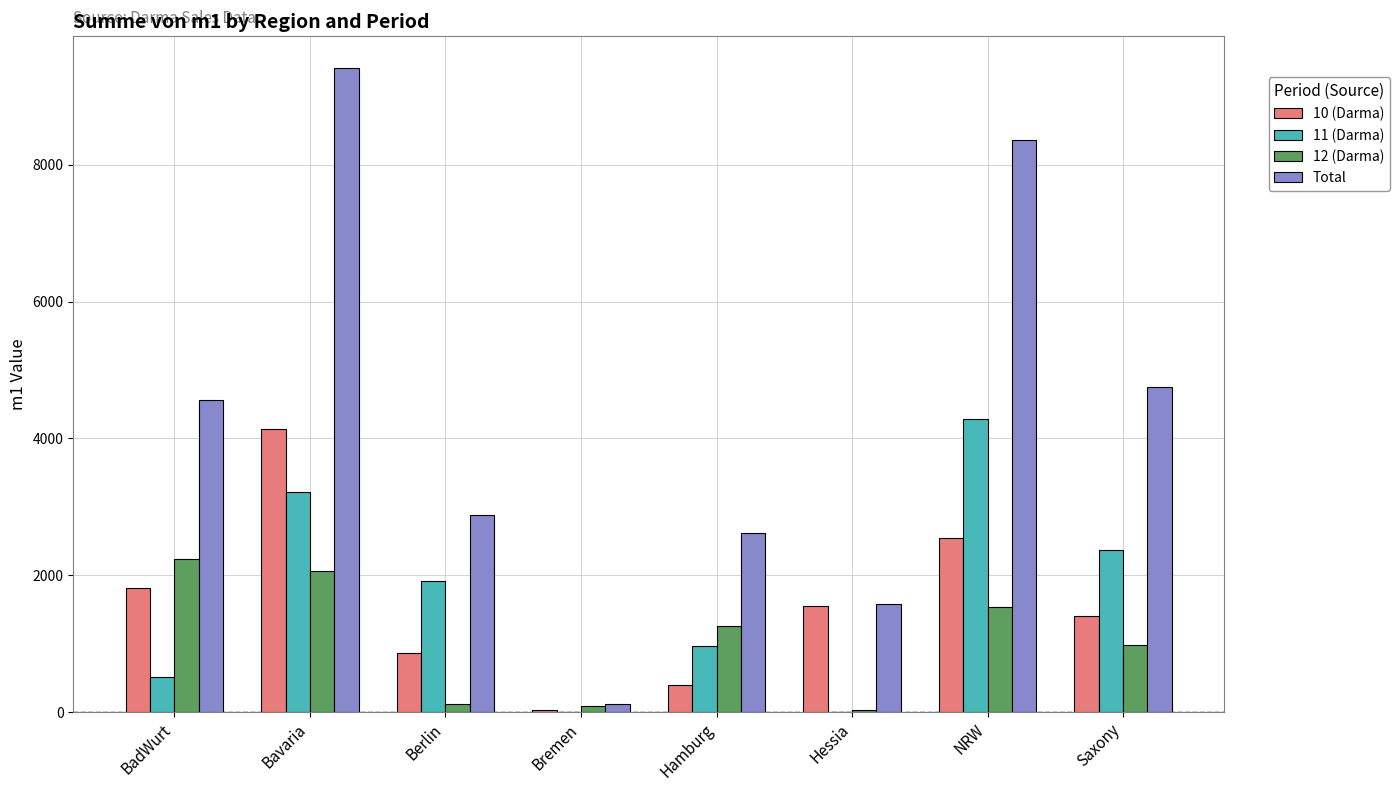

What is the maximum value shown in the chart?

9407